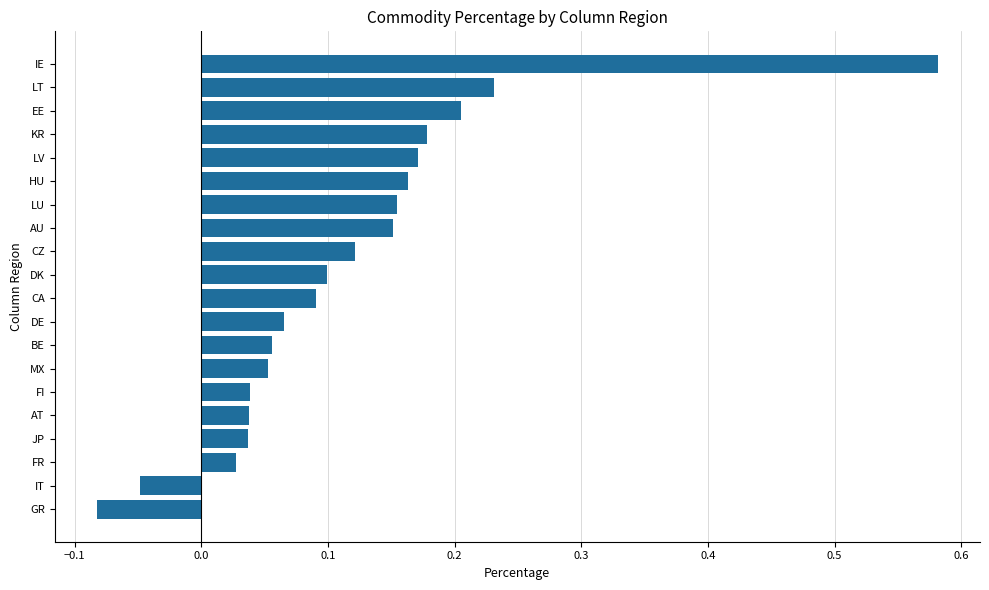

Is it true that the value at DK is 0.1?

True